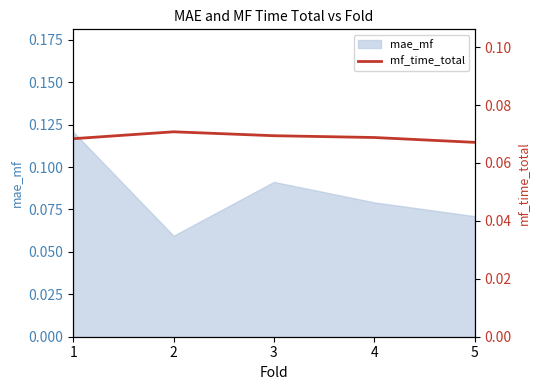

List the labels in order of value, largest first.

2, 3, 4, 1, 5